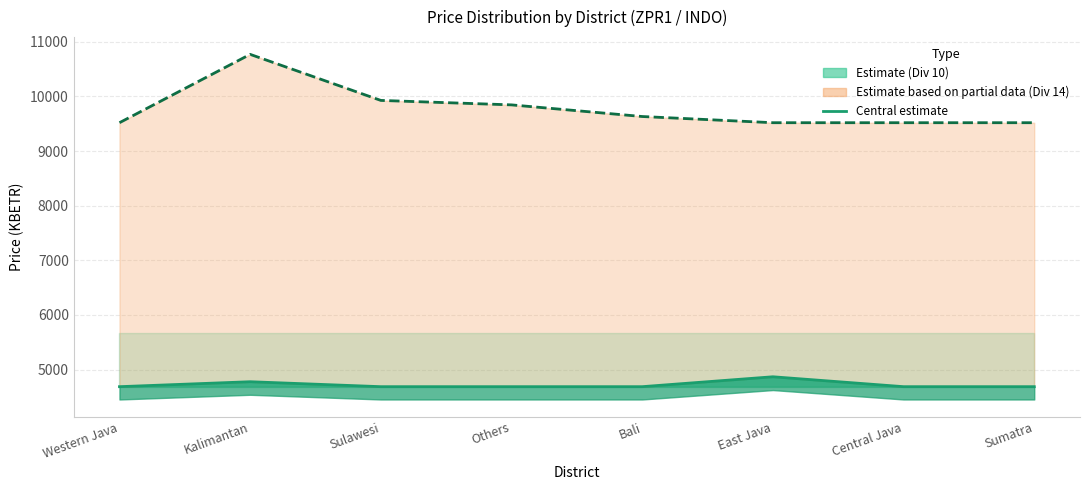

What is the average value?

4721.2